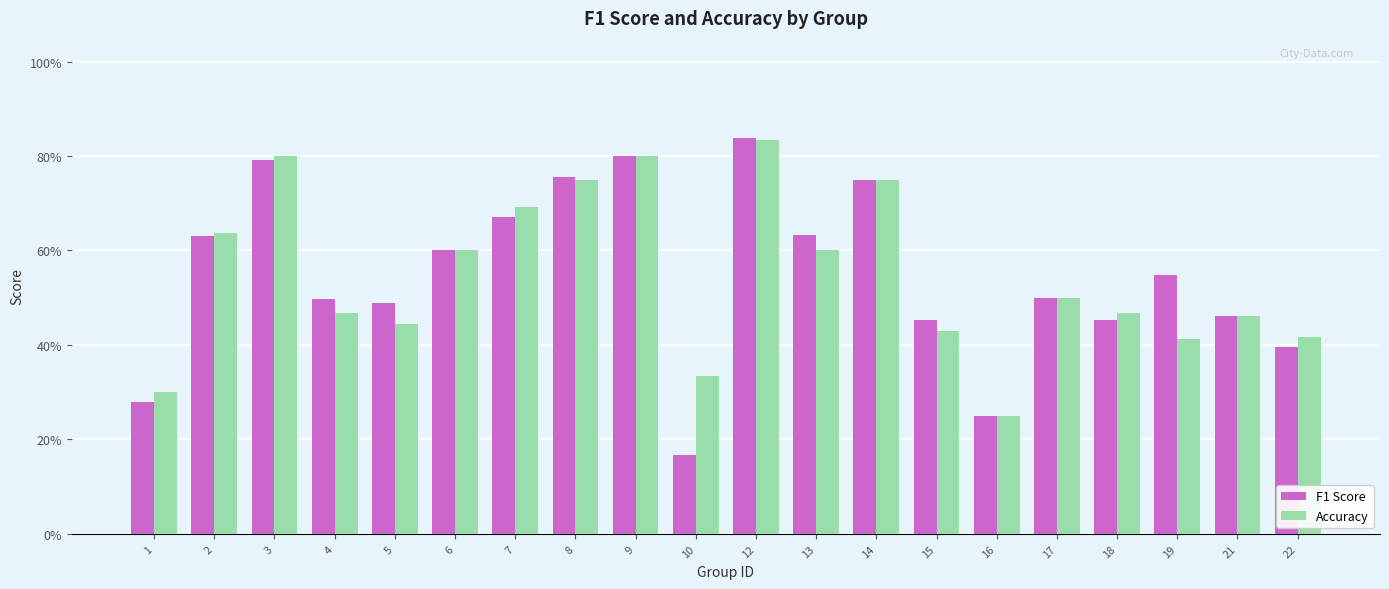

Count the F1 Score values in the range 0 to 1.

20